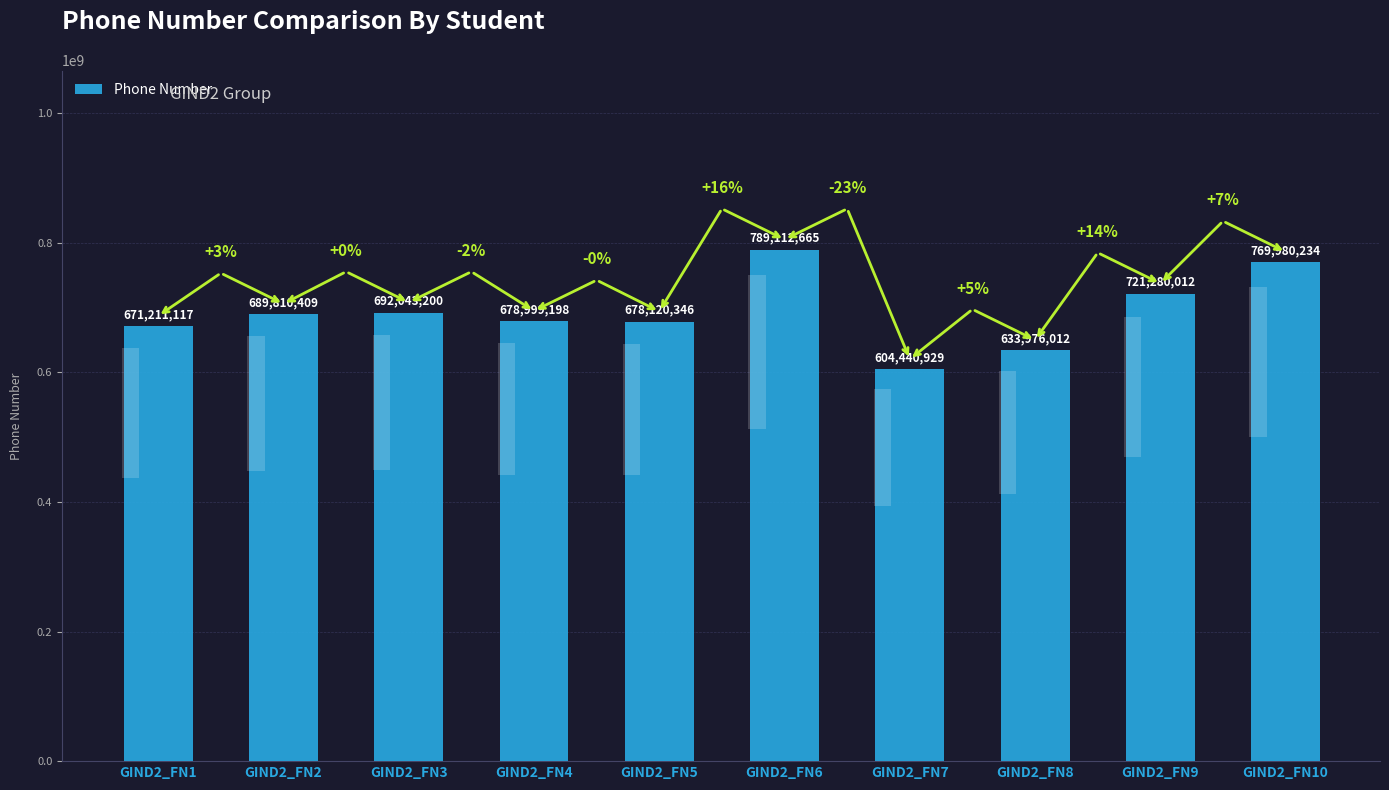

Approximately how many times larger is the value at GIND2_FN2 compared to GIND2_FN9?

1.0